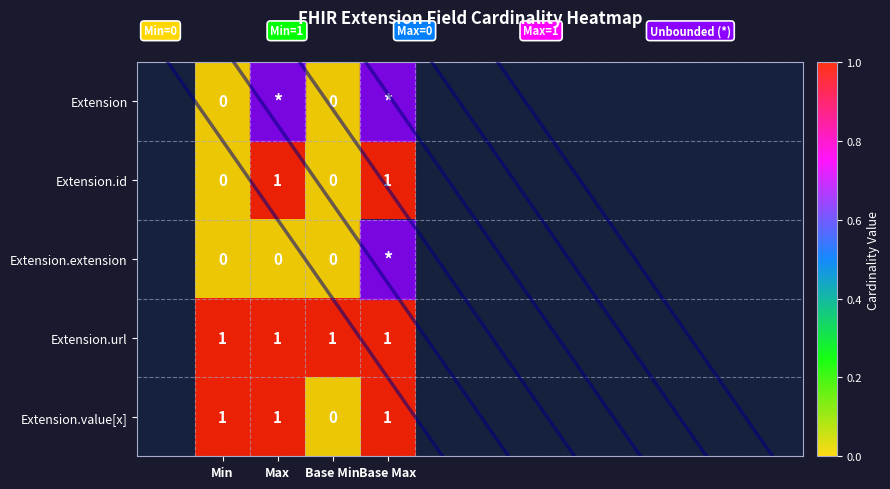

The Extension.value[x] series shows 1 at Base Max. True or false?

True